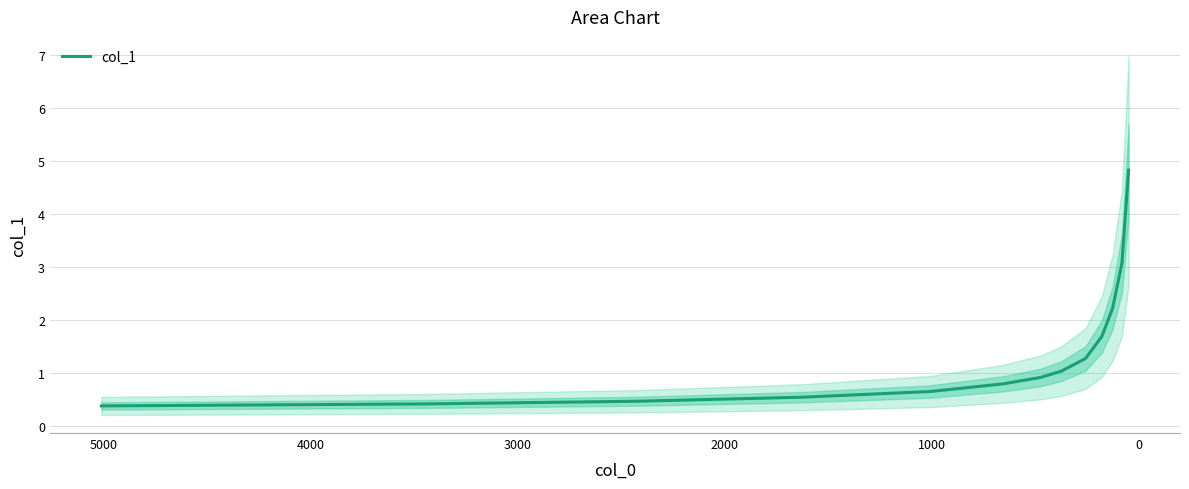

What is the difference between the maximum and minimum values?

4.5